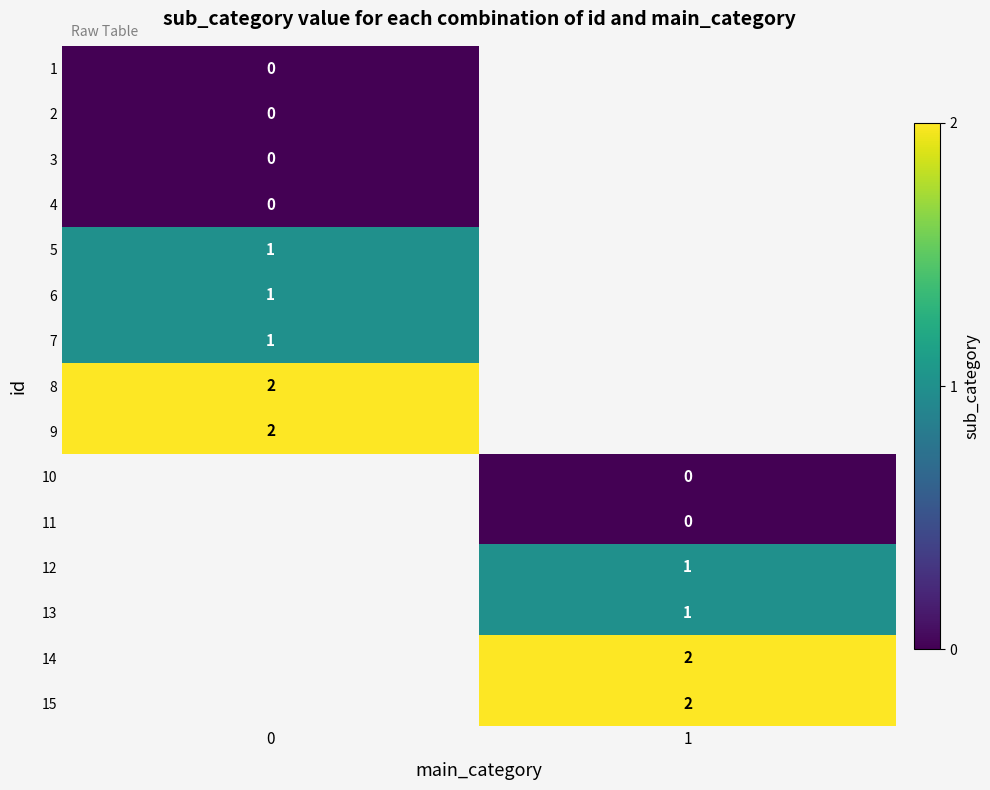

True or false: 14 has a value of 3.0 at 1.

False